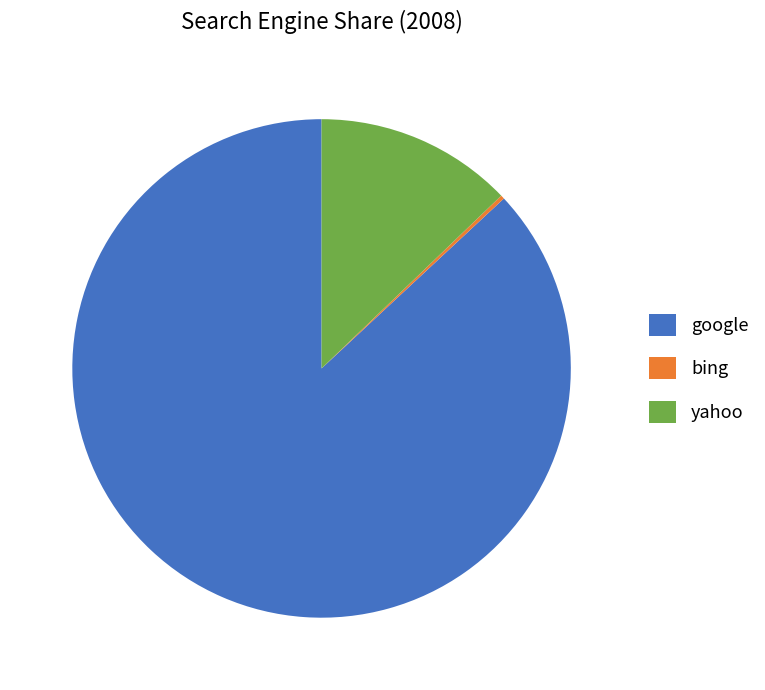

To the nearest percent, what is the difference between the largest and smallest slice percentages?

87%